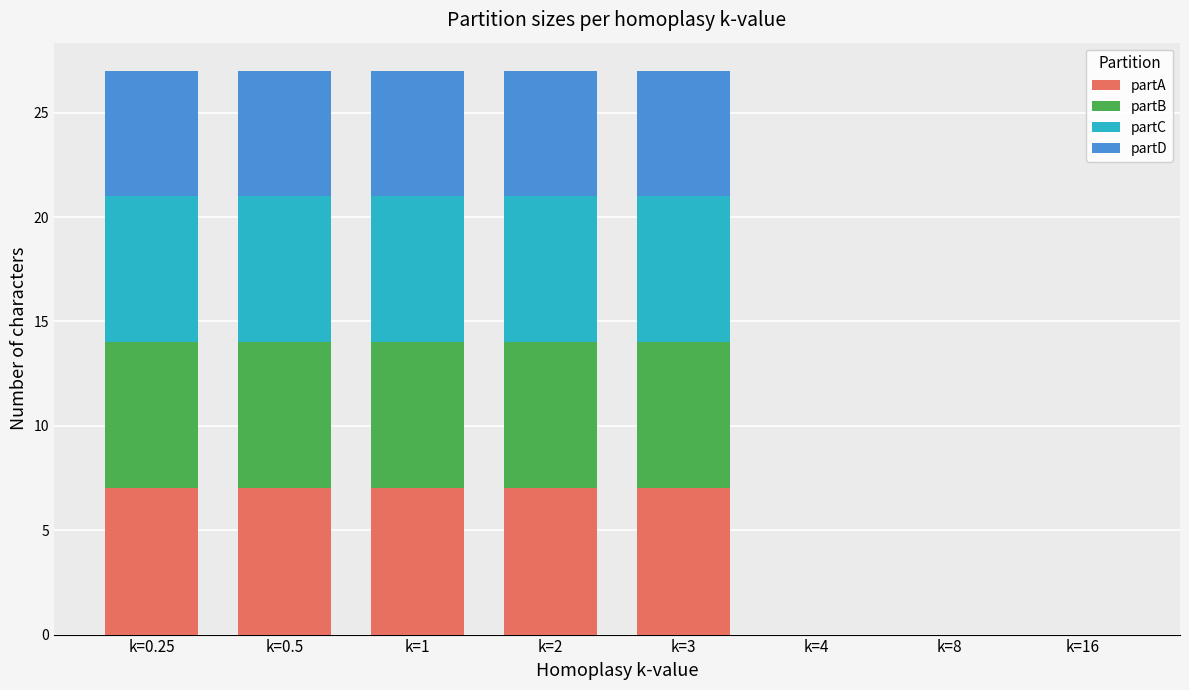

Is it true that partA equals 4 at k=1?

False